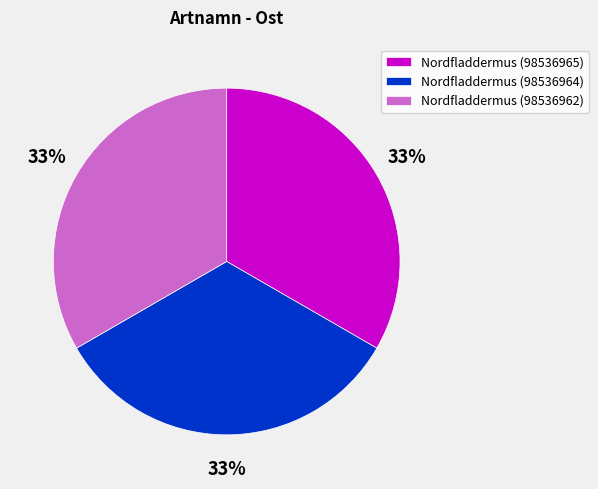

To the nearest percent, what is the combined percentage of Nordfladdermus (98536964) and Nordfladdermus (98536962)?

67%